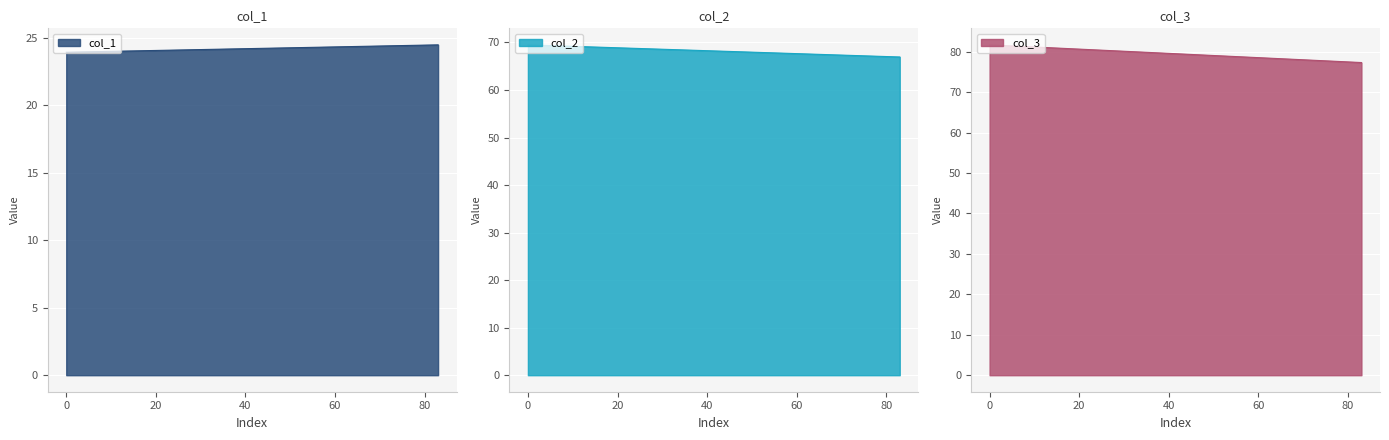

What is the highest value of the col_1 series?

24.5